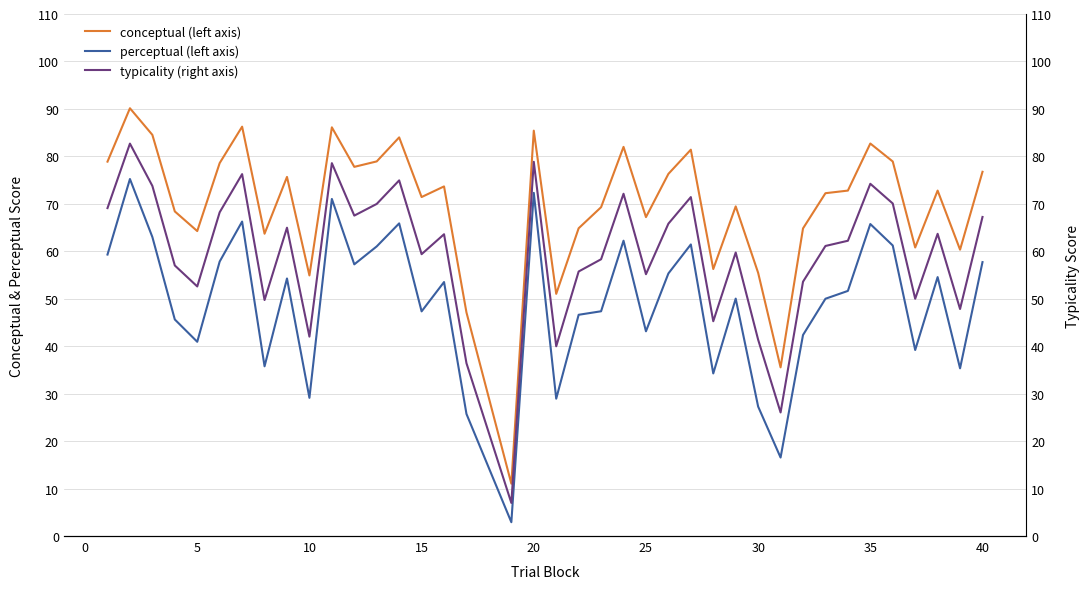

True or false: perceptual (left axis) and conceptual (left axis) cross at least once.

False